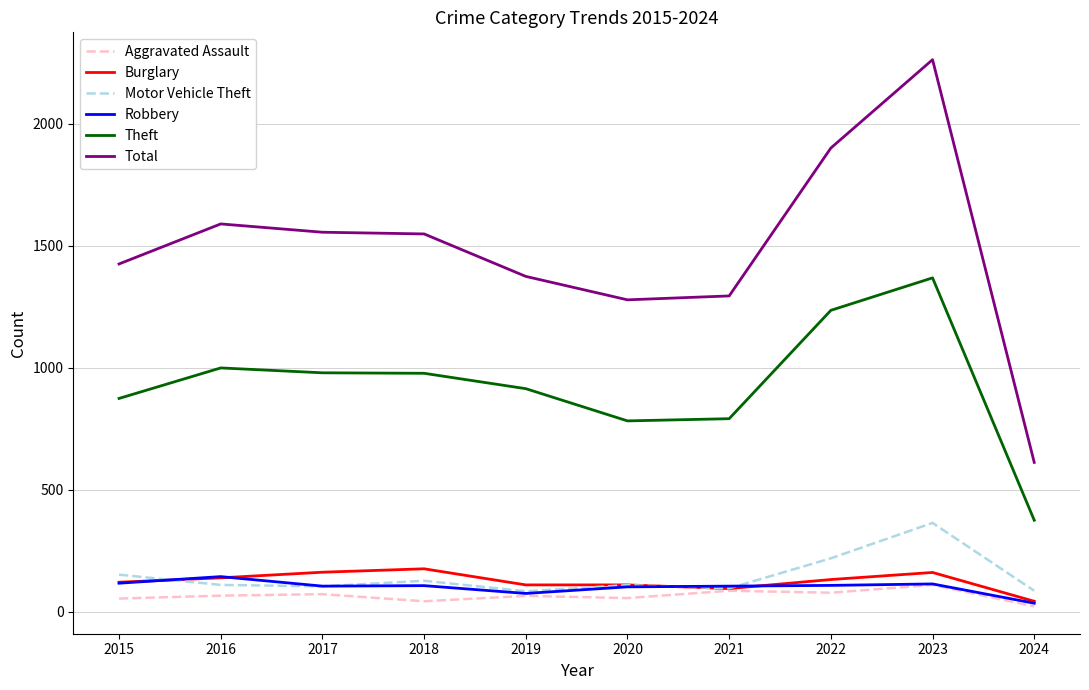

True or false: Total and Robbery intersect in this chart.

False